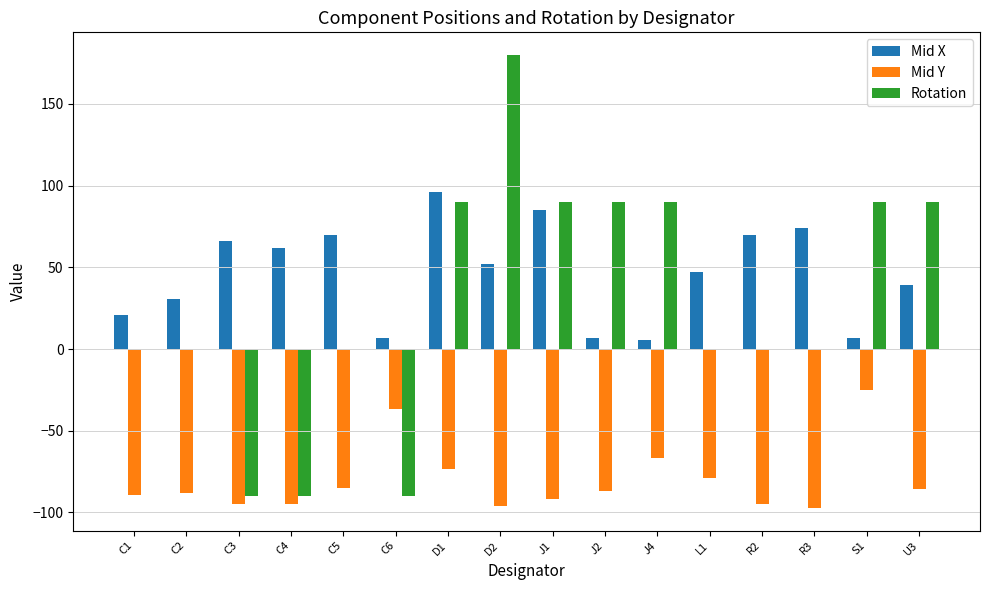

Between C4 and D1, which series saw the biggest shift?

Rotation